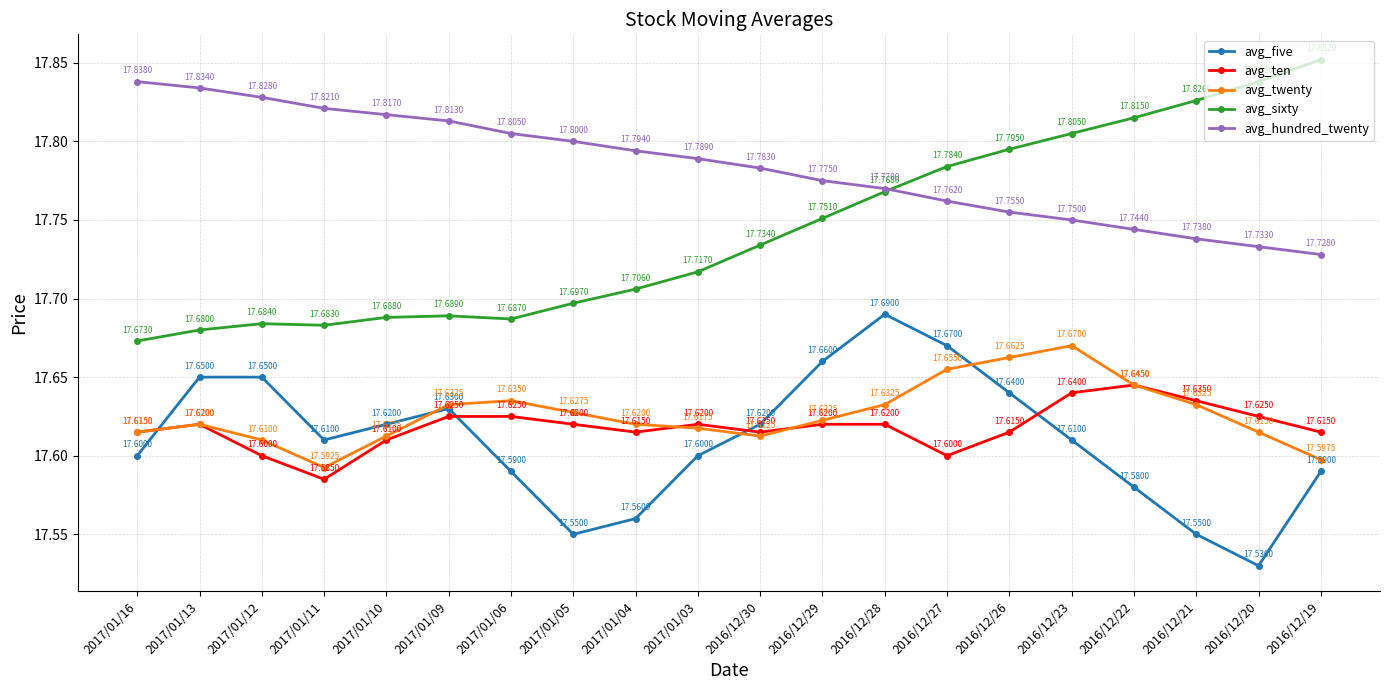

Which series changed the most between 2016/12/30 and 2016/12/23?

avg_sixty